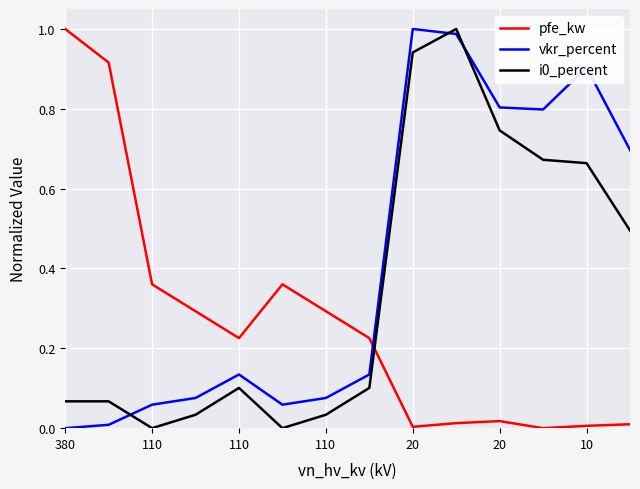

Which series has the largest total across all categories?

vkr_percent